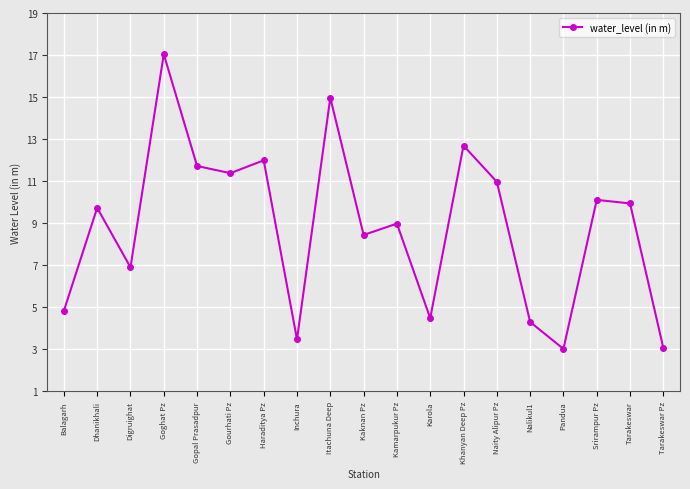

What value does the data have at Gourhati Pz?

11.4